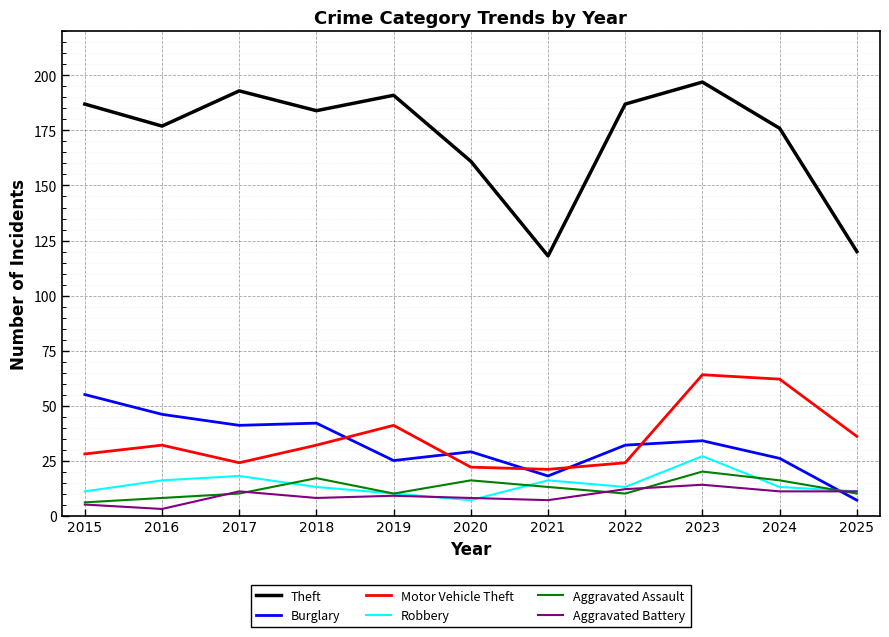

The value of Theft at 2019 is 191. True or false?

True